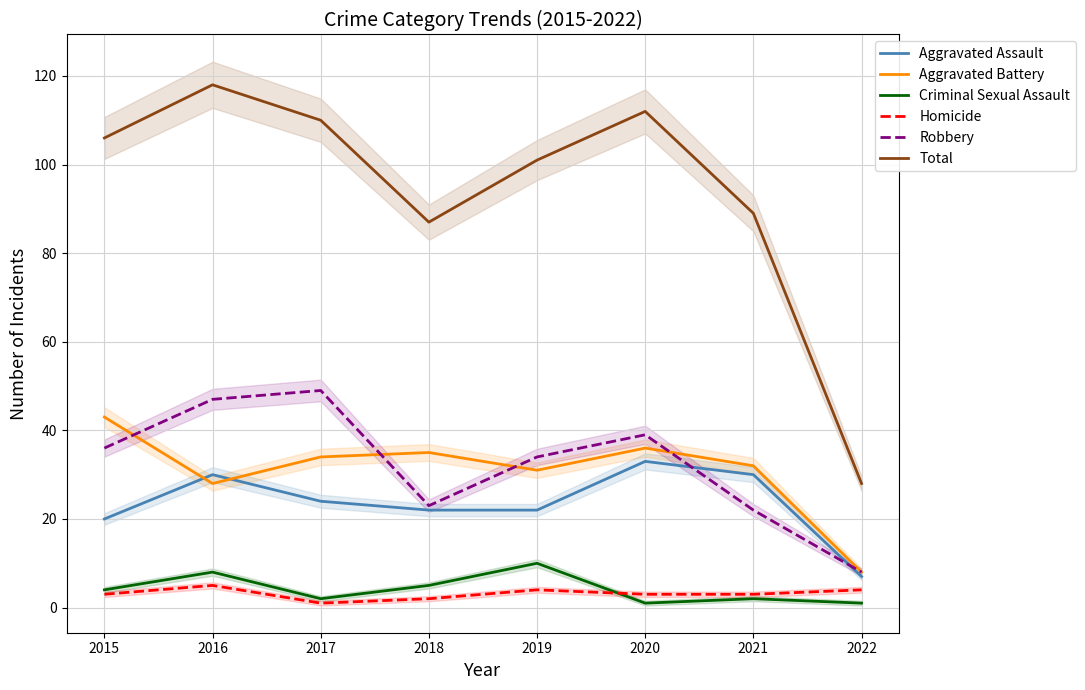

The Total series shows 175 at 2016. True or false?

False